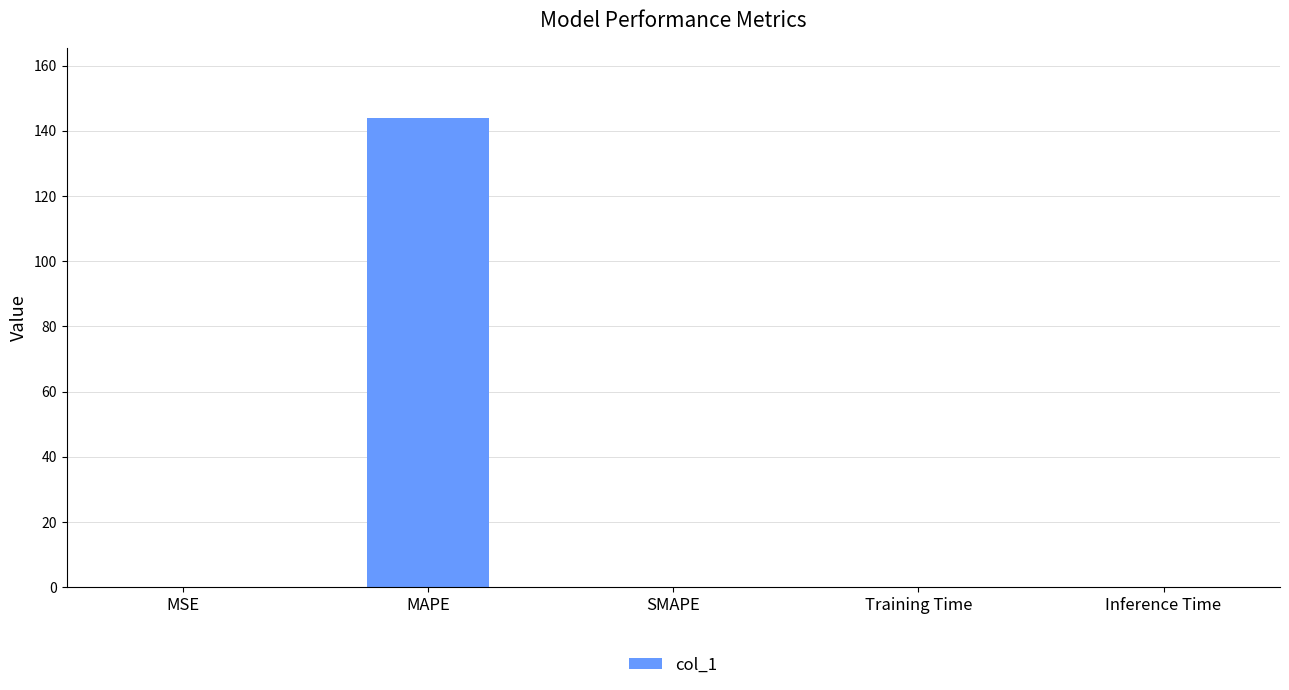

Which category has the highest value across all series?

MAPE